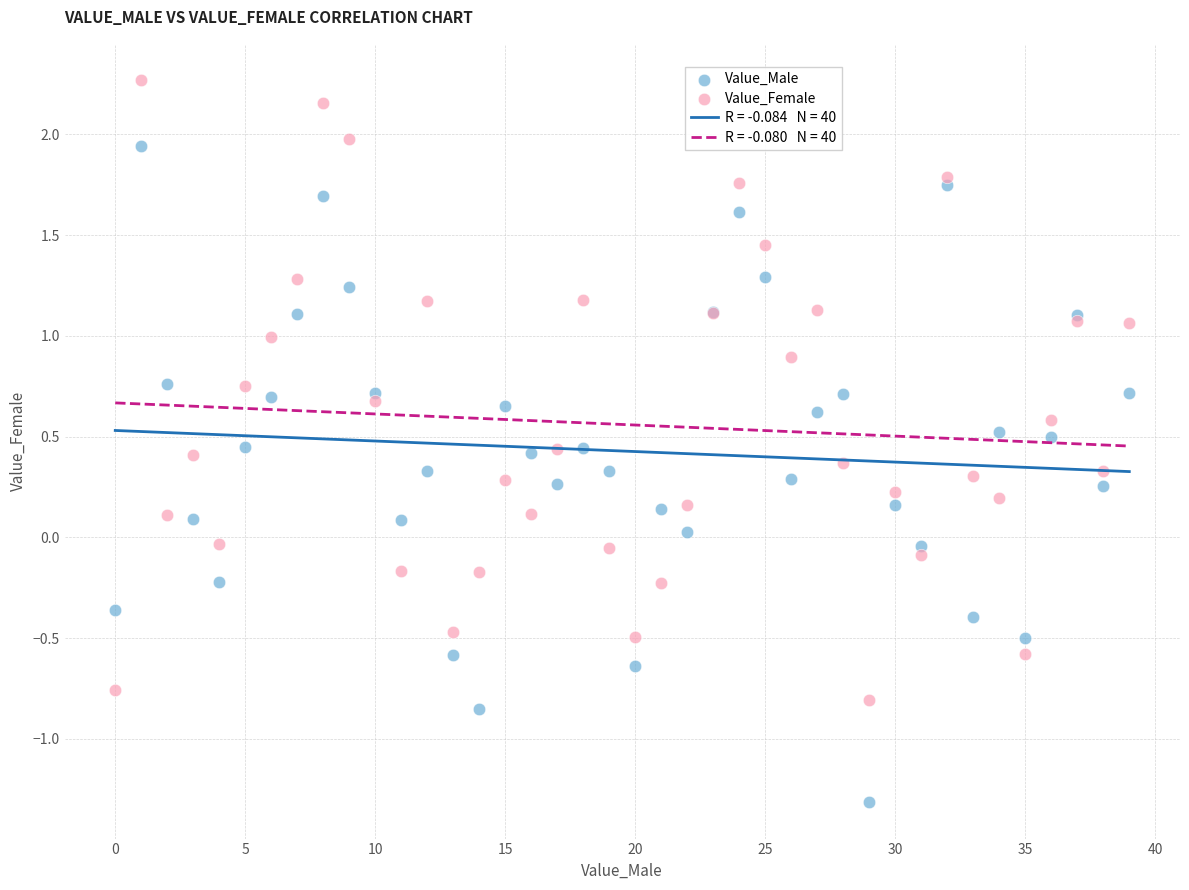

Which series reaches the maximum Y coordinate?

Value_Female